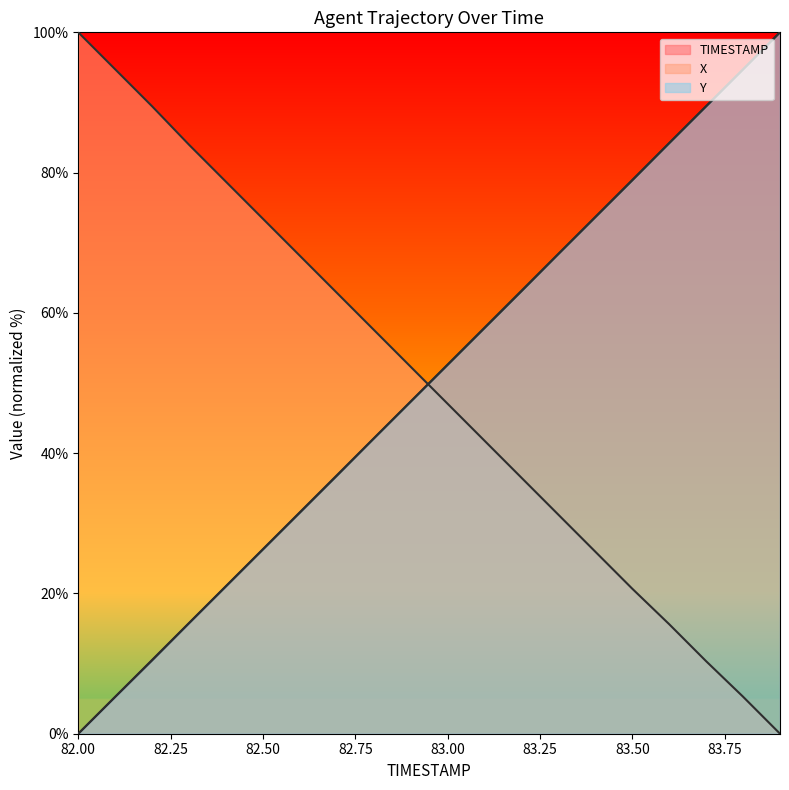

Rank the series by their average value, from lowest to highest.

X, Y, TIMESTAMP